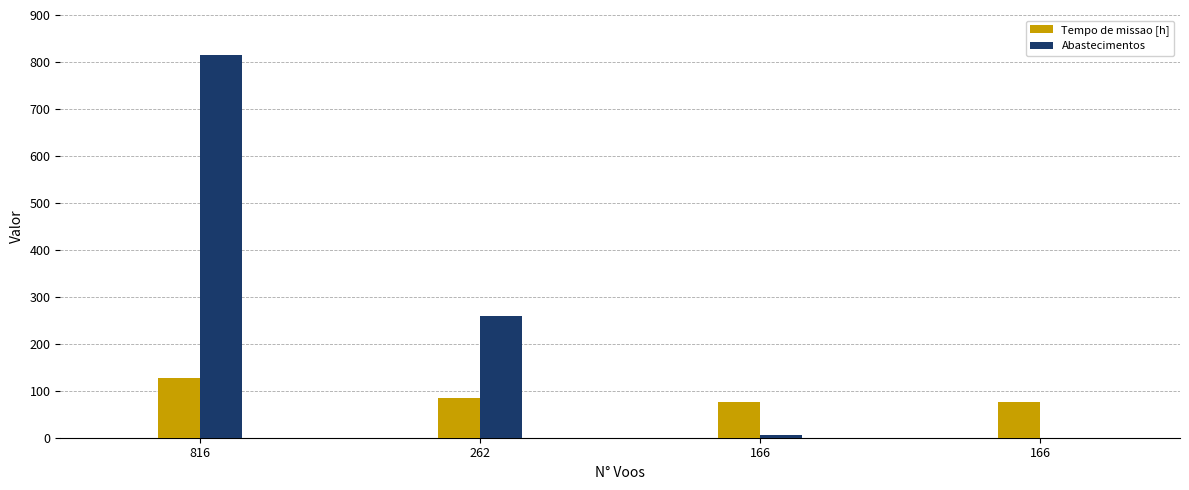

Rank the series by their average value, from highest to lowest.

Abastecimentos, Tempo de missao [h]